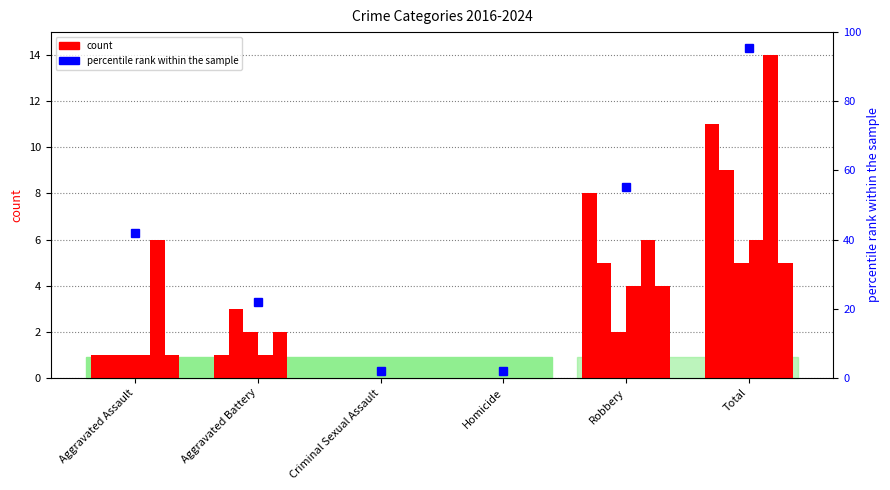

Which series has the widest spread of values?

2024